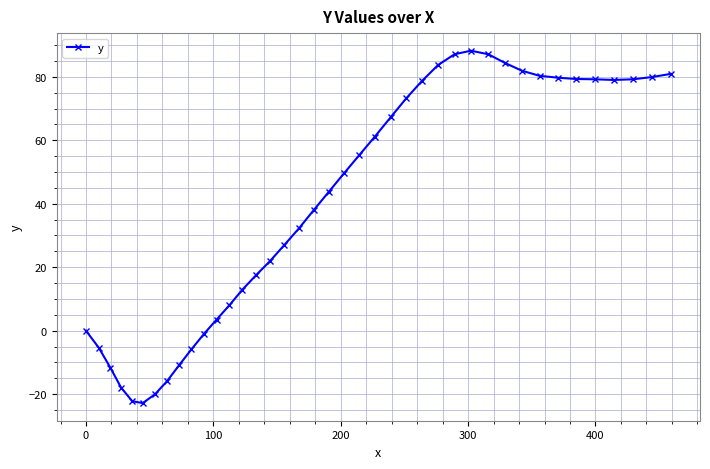

What is the value of the 12th point from the left?

3.5